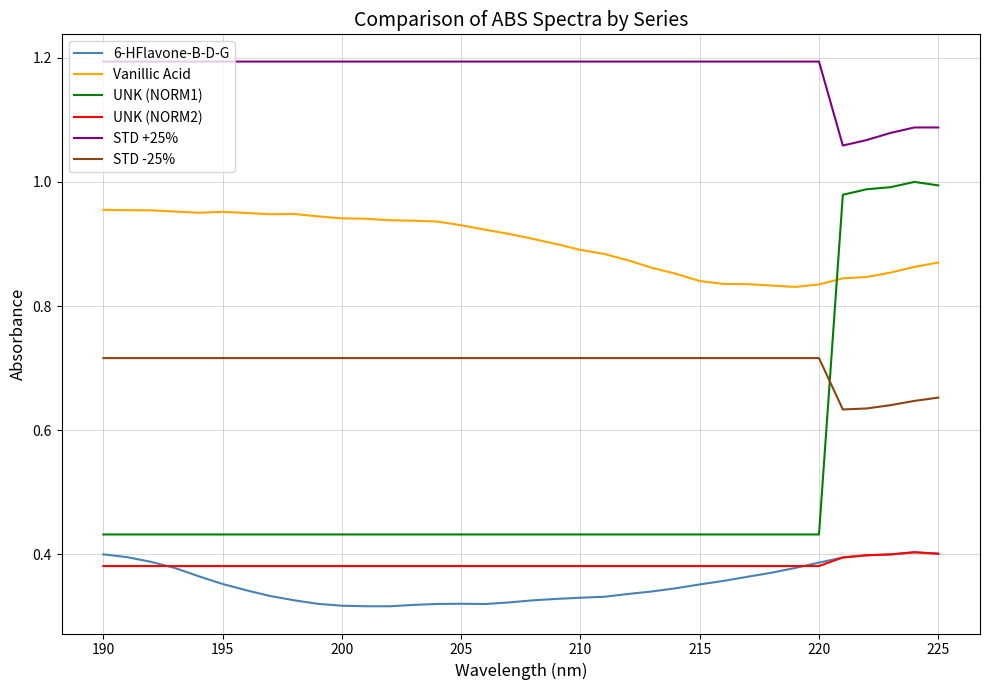

What is the sum of all STD -25% values?

25.4